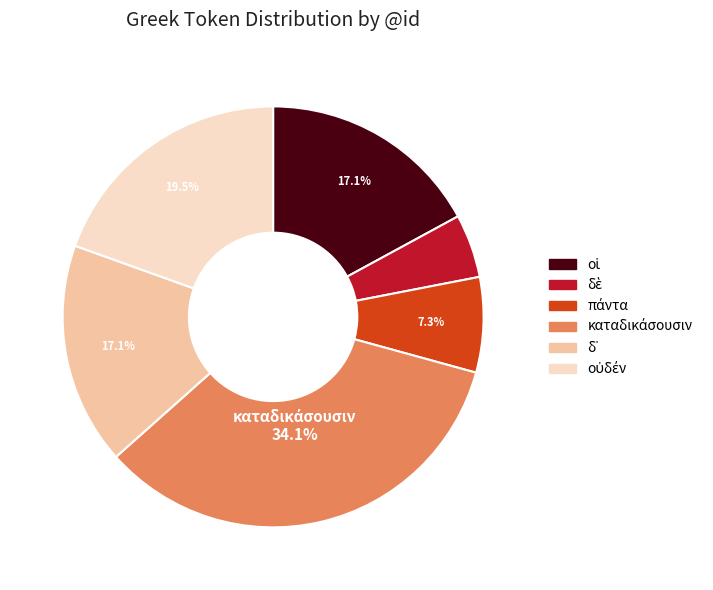

Does any single category account for the majority?

No